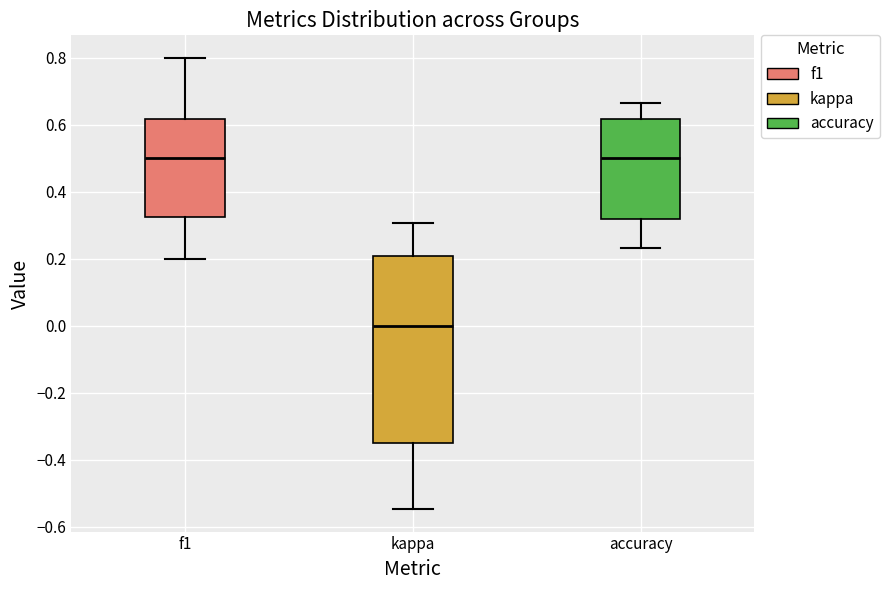

Which box is the tallest, from its lower edge to its upper edge?

kappa